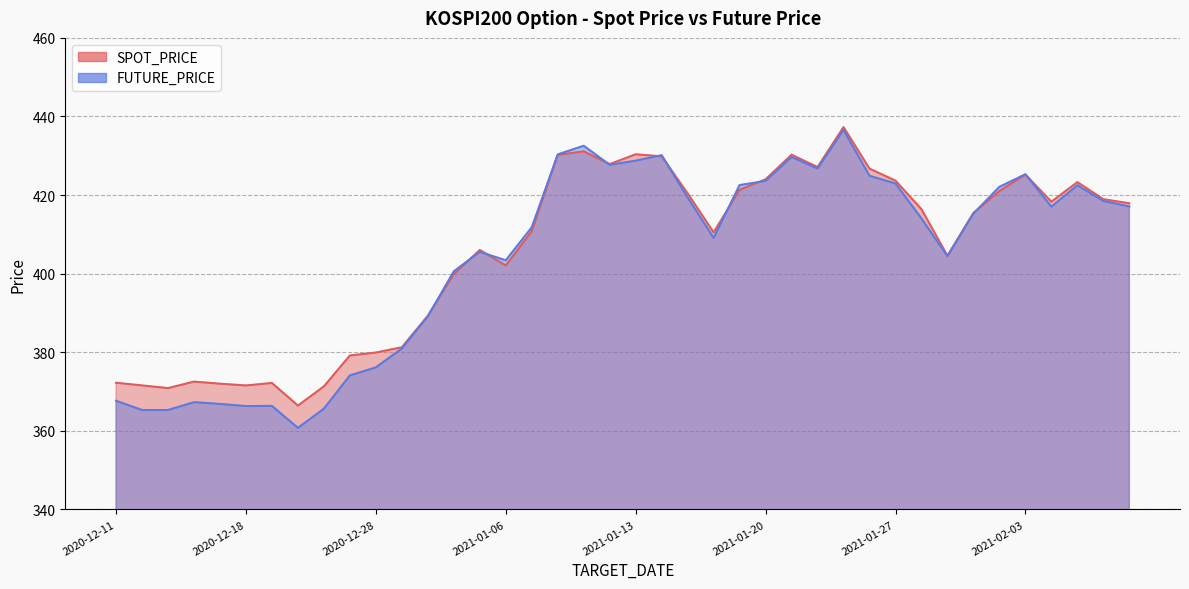

What is the label of the 8th point from the right?

2021-01-29